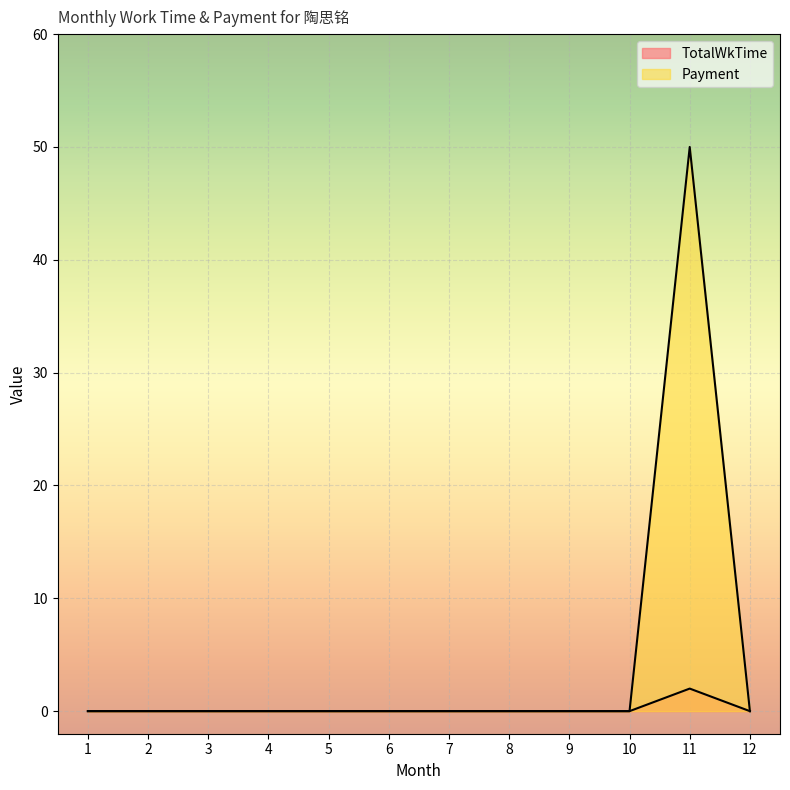

Is it true that Payment equals -28 at 5?

False